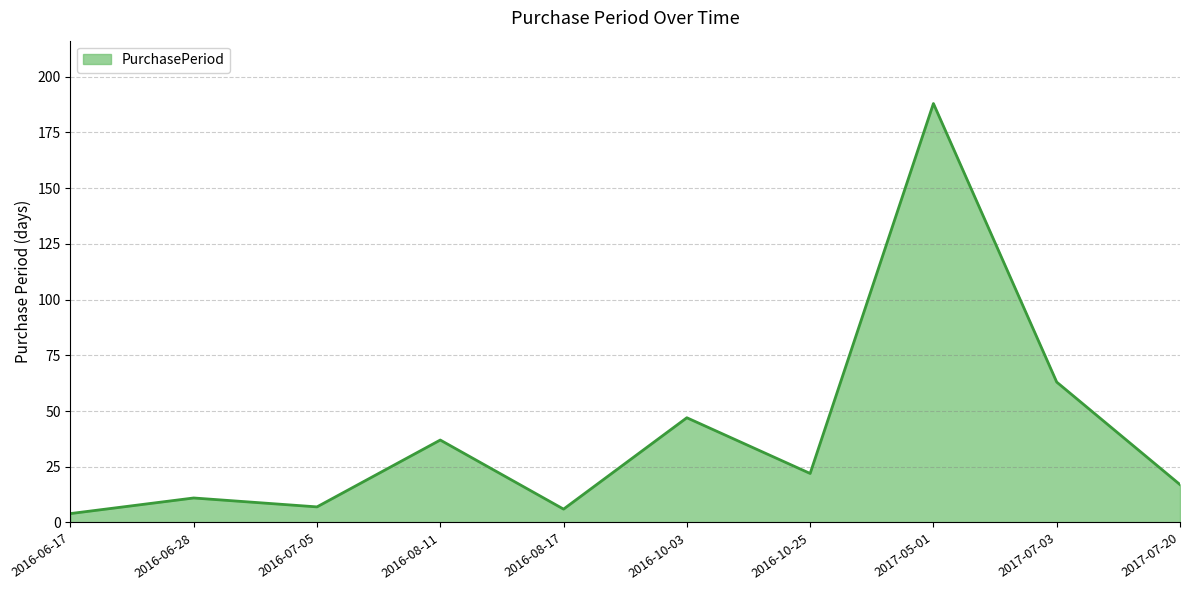

What is the difference between the maximum and minimum values?

184